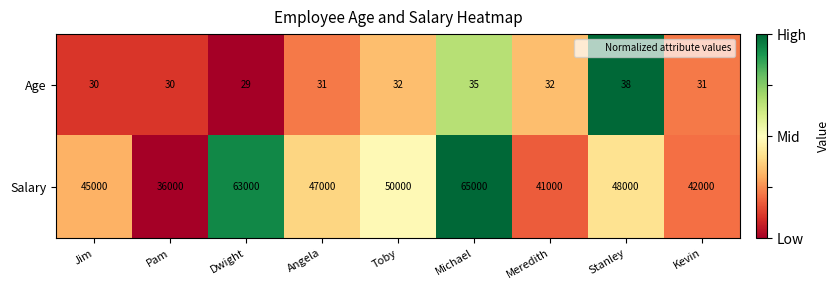

Reading right to left, extract all data points from this chart.

Age: Kevin=31	Stanley=38	Meredith=32	Michael=35	Toby=32	Angela=31	Dwight=29	Pam=30	Jim=30
Salary: Kevin=42000	Stanley=48000	Meredith=41000	Michael=65000	Toby=50000	Angela=47000	Dwight=63000	Pam=36000	Jim=45000